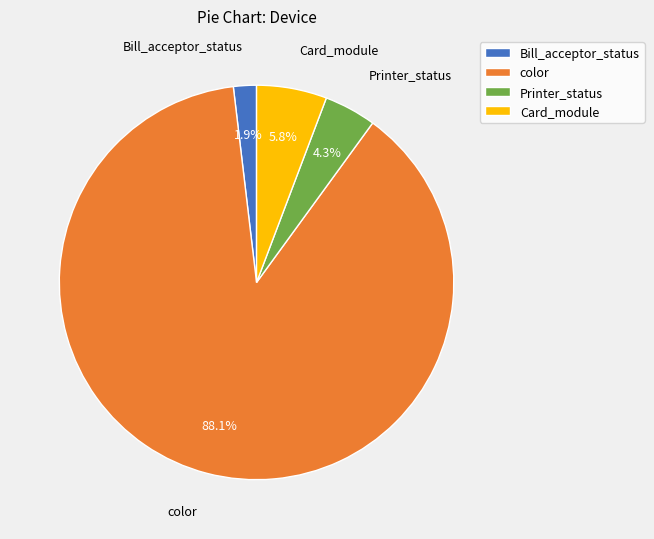

What is the largest slice in the pie chart?

color